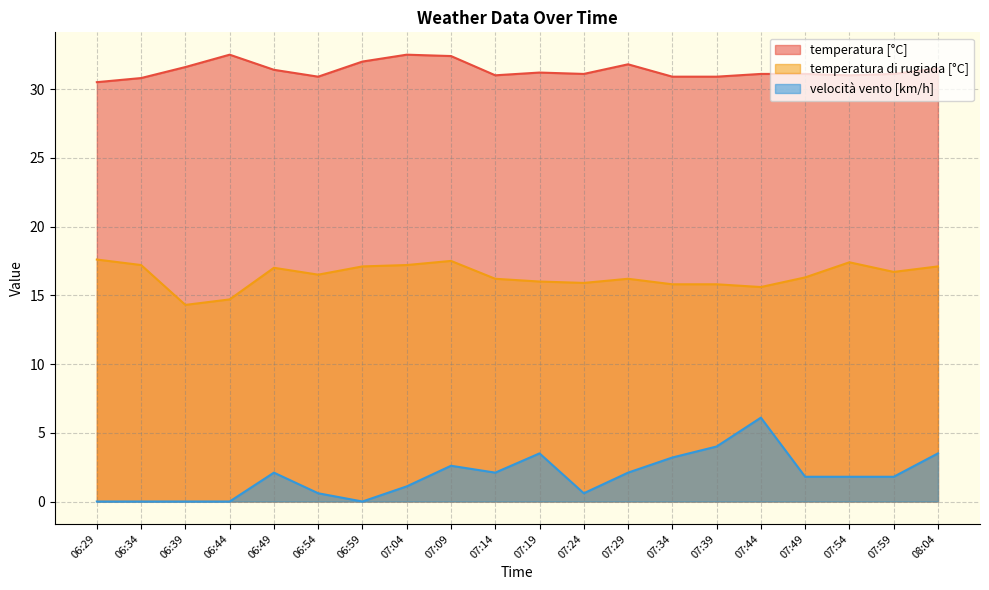

Which category has the highest value across all series?

06:44